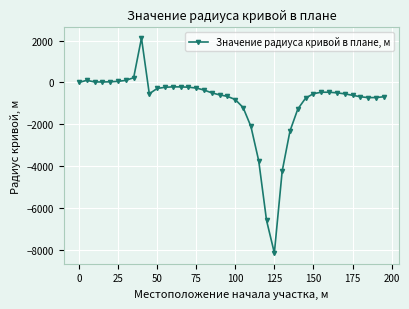

What is the smallest value displayed?

-8139